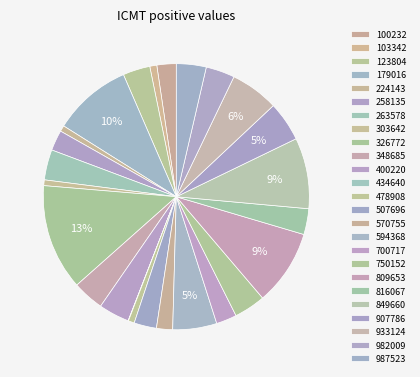

Does 303642 account for over 50% of the chart?

No